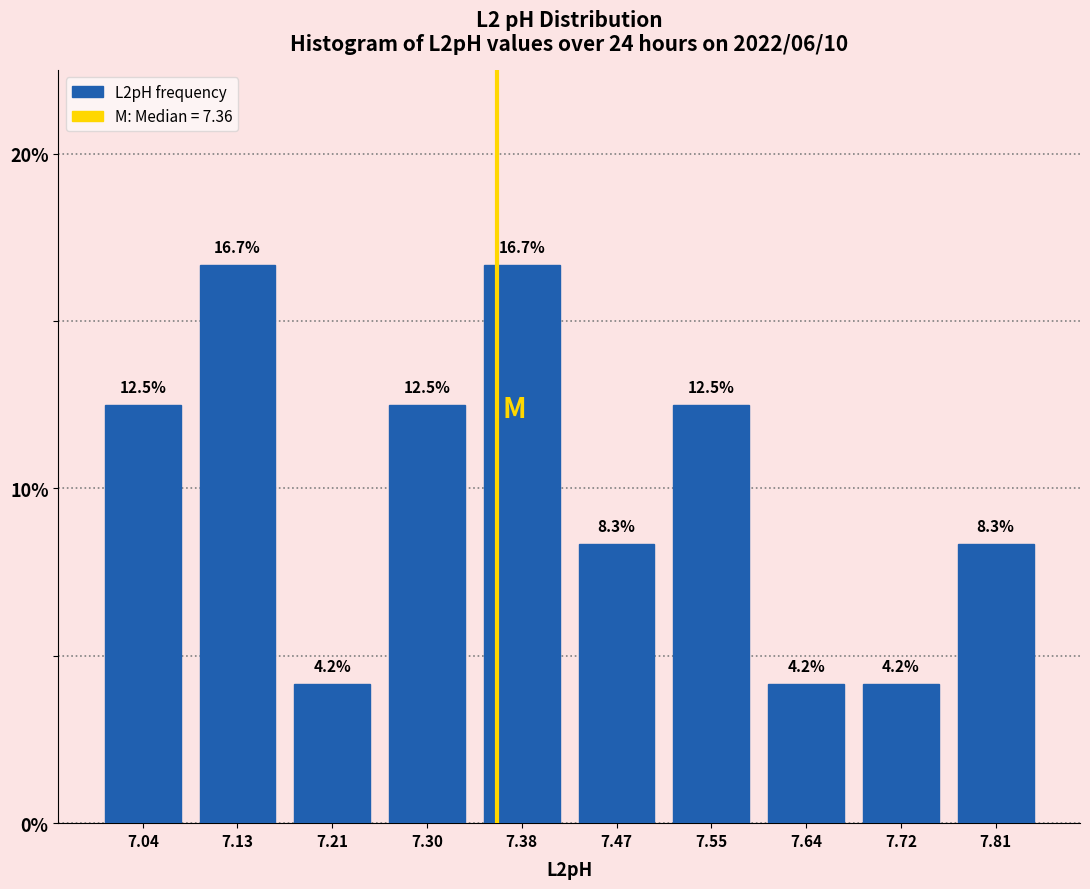

Reading left to right, transcribe this chart: for each bar, give the range it covers on the x-axis and its height. The bar edges are not printed on the chart, so give them approximately, as read against the axis.

7.000 to 7.085: 12.5
7.085 to 7.170: 16.7
7.170 to 7.255: 4.2
7.255 to 7.340: 12.5
7.340 to 7.425: 16.7
7.425 to 7.510: 8.3
7.510 to 7.595: 12.5
7.595 to 7.680: 4.2
7.680 to 7.765: 4.2
7.765 to 7.850: 8.3